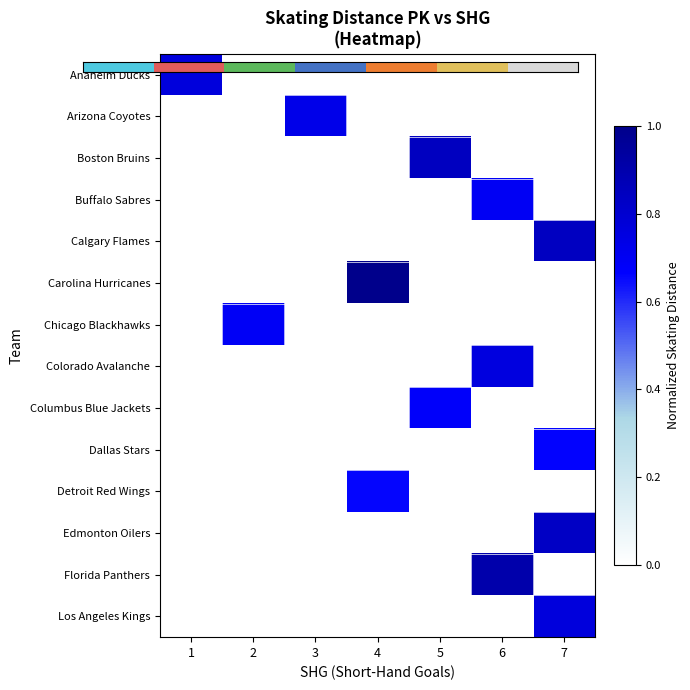

What is the difference between the highest and lowest values at 3?

2.0